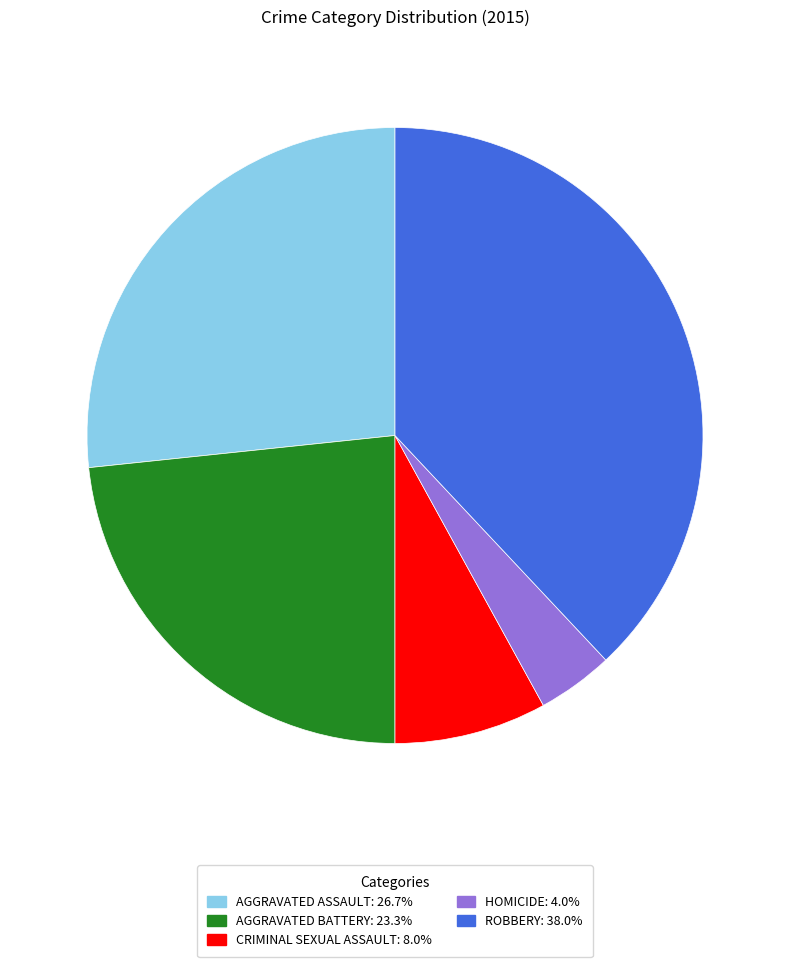

Does any single category account for the majority?

No